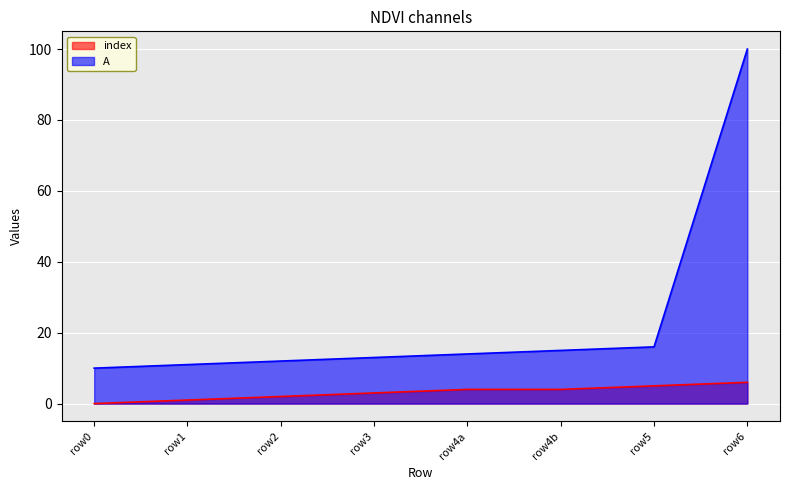

How many positive values does the index series have?

7